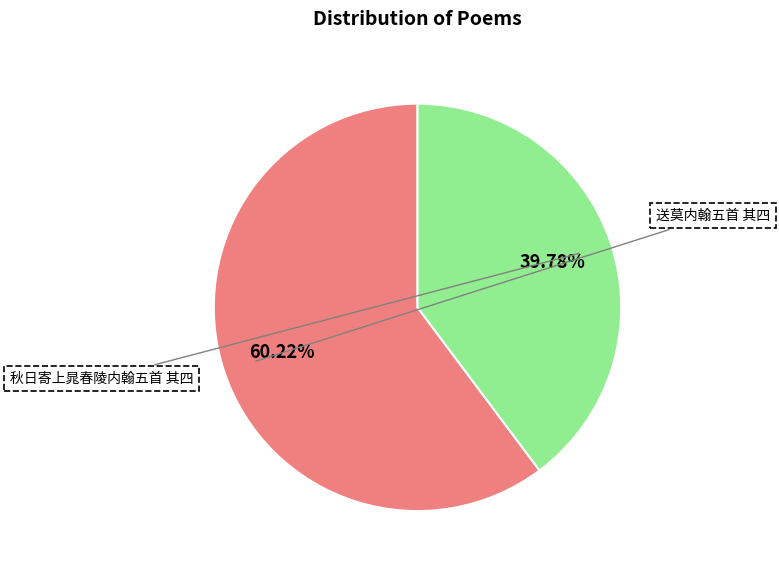

Which slice is the smallest?

秋日寄上晁春陵内翰五首 其四